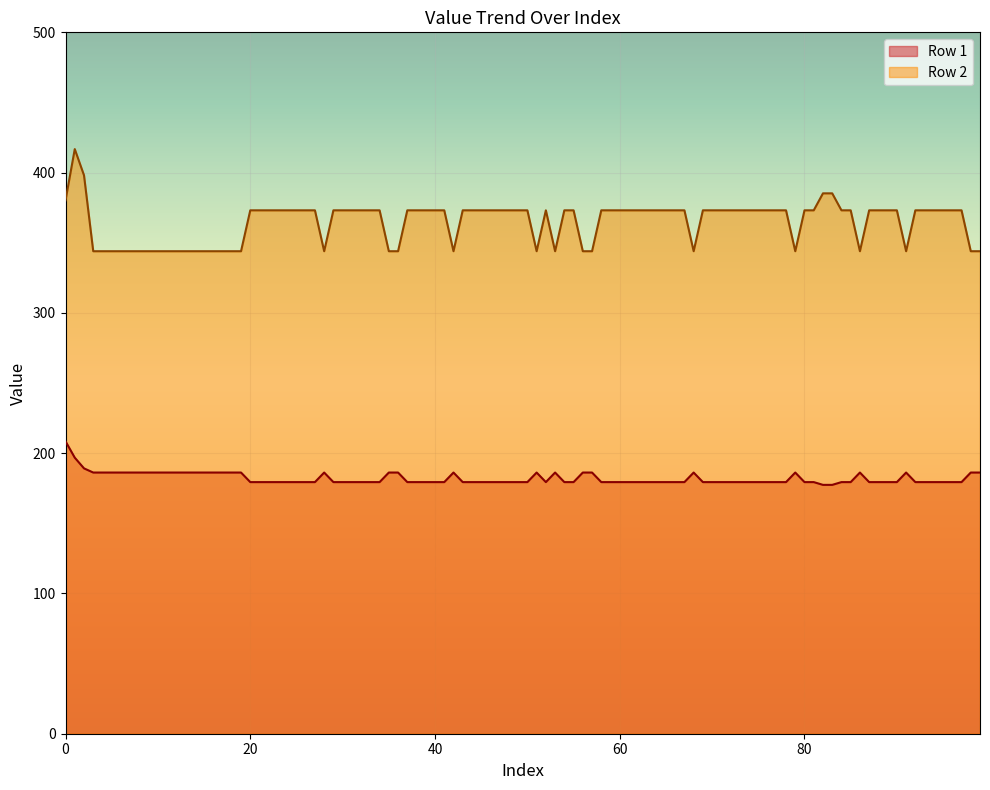

Does the chart display data point markers on the line(s)?

No